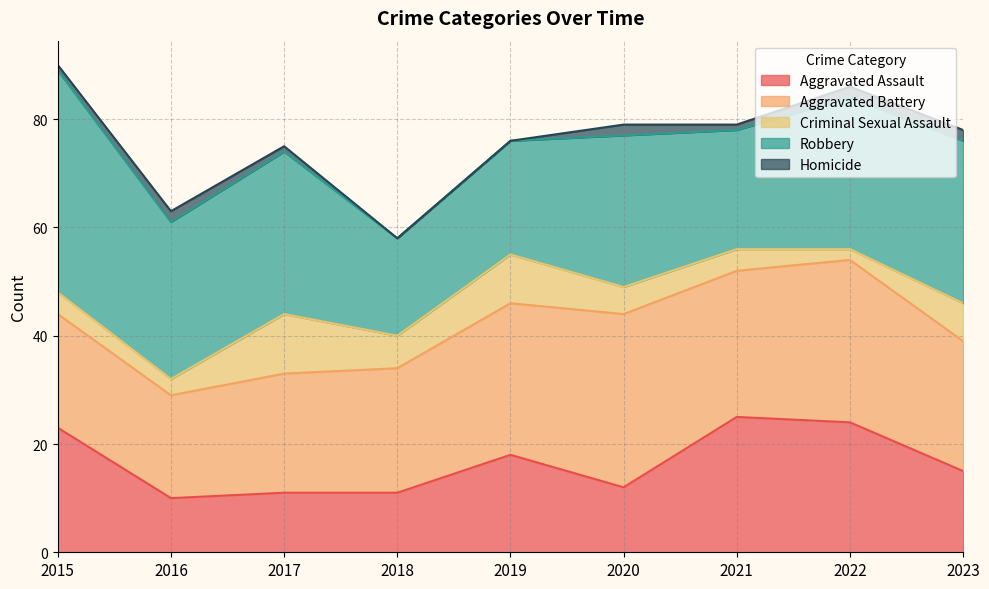

At which label does Aggravated Battery reach its peak?

2020